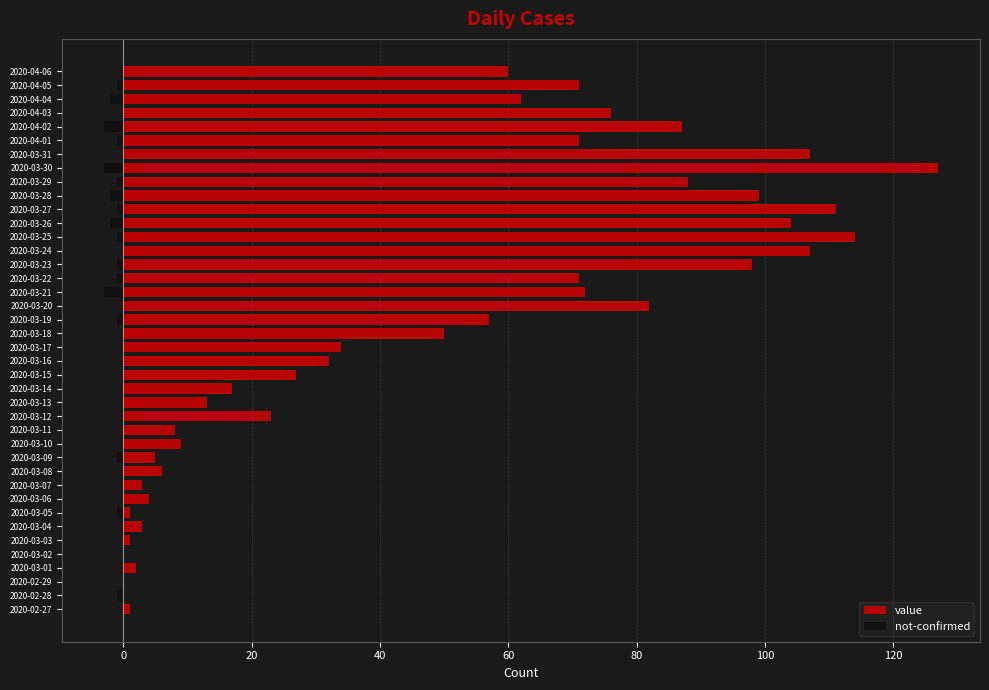

What is the difference between the maximum and second lowest values in the value series?

127